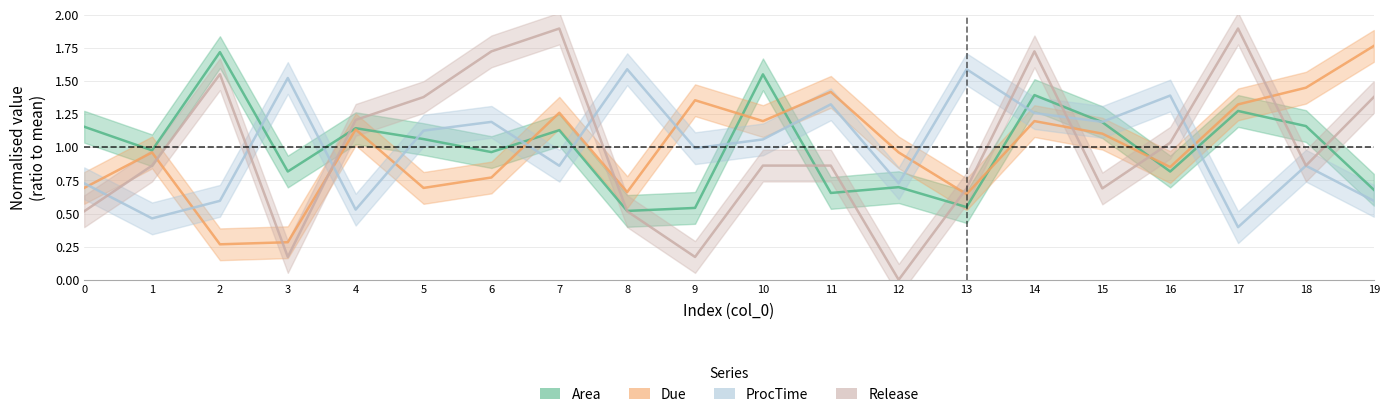

Between 0 and 16, which series saw the biggest shift?

ProcTime